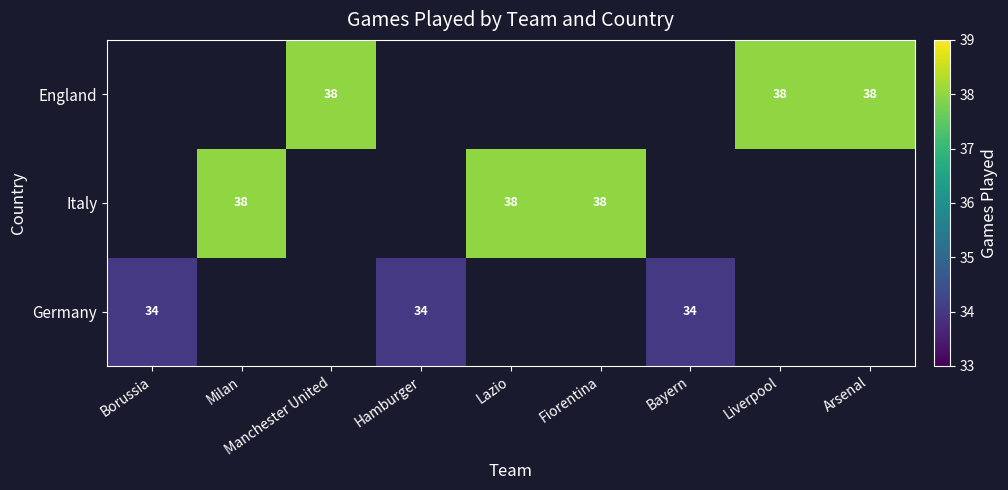

True or false: Italy has a value of 38 at Lazio.

True